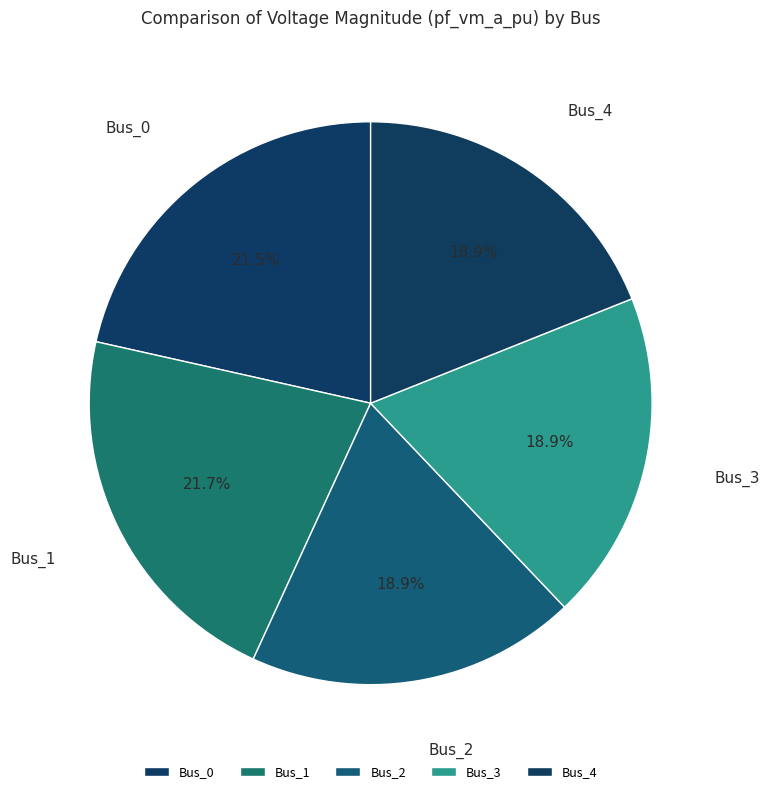

To the nearest percent, what percentage of the pie is Bus_2?

19%